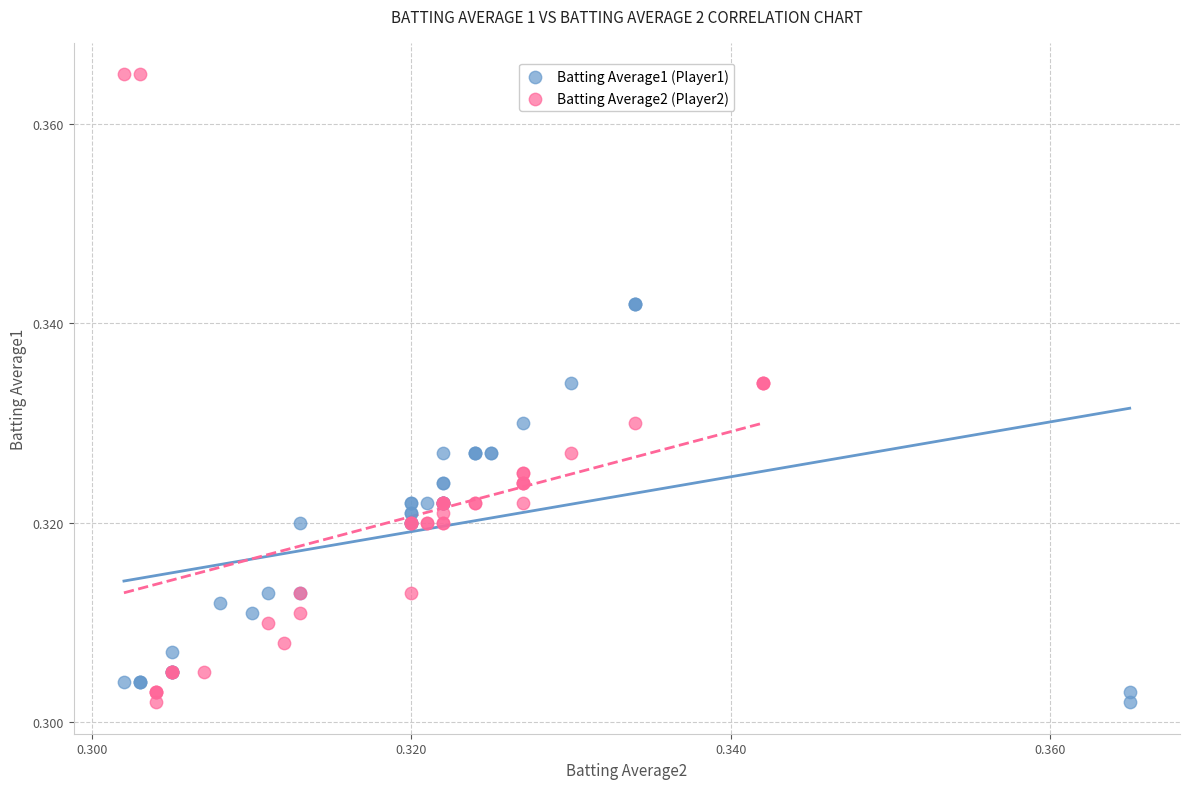

Which series contains the highest Y value?

Batting Average2 (Player2)